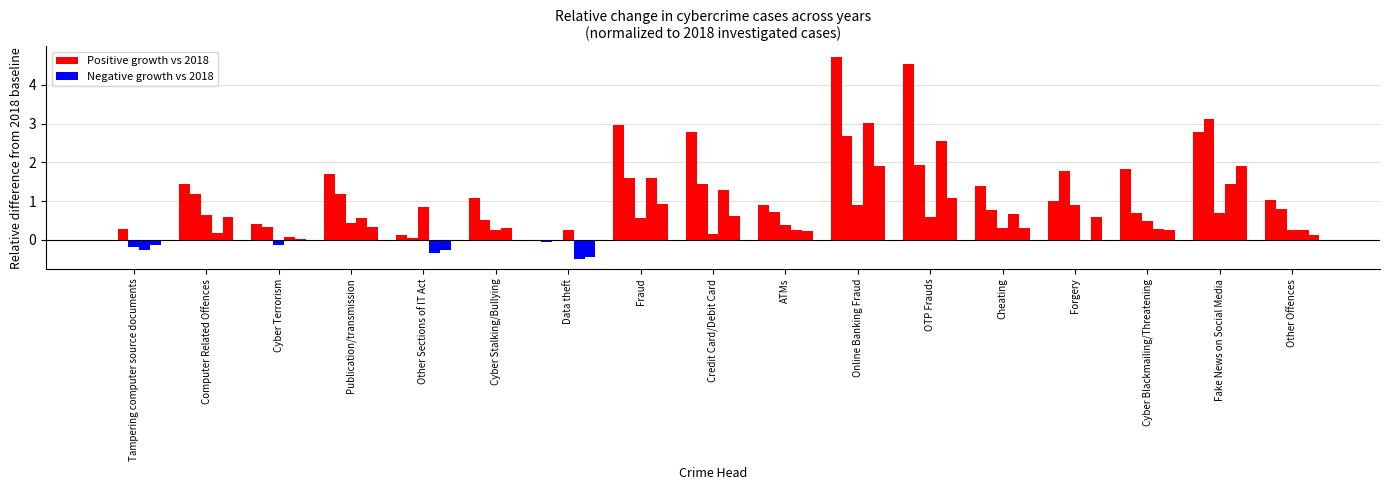

How many categories are shown in the chart?

17